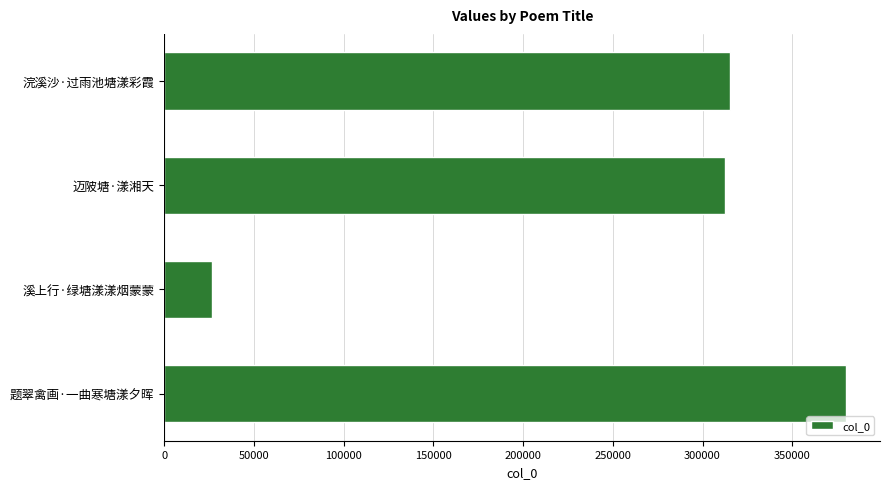

What is the maximum value shown in the chart?

379918